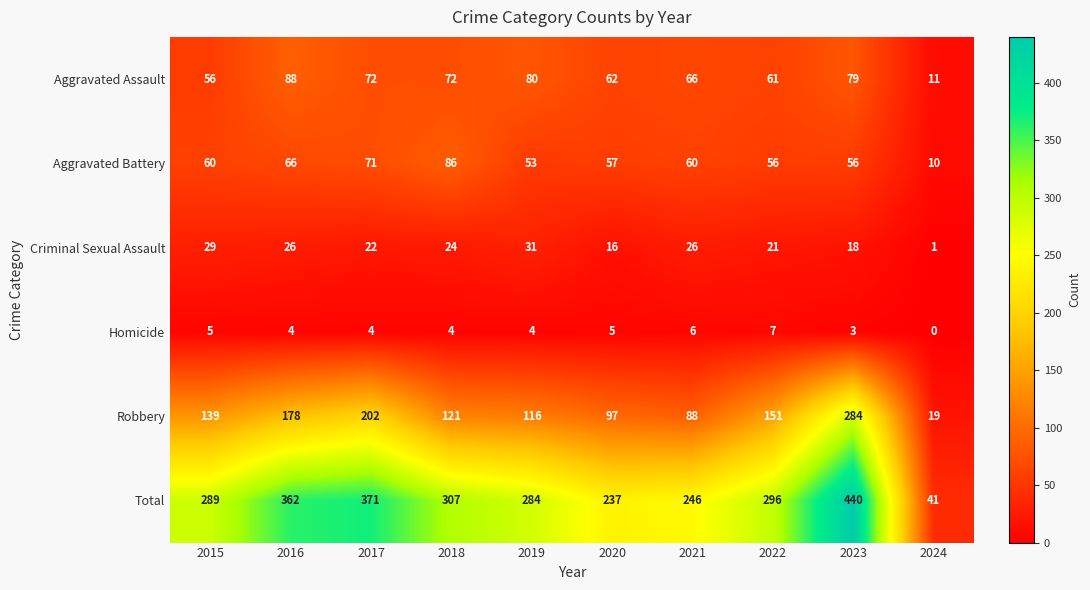

At which label is Aggravated Assault closest to 49?

2015